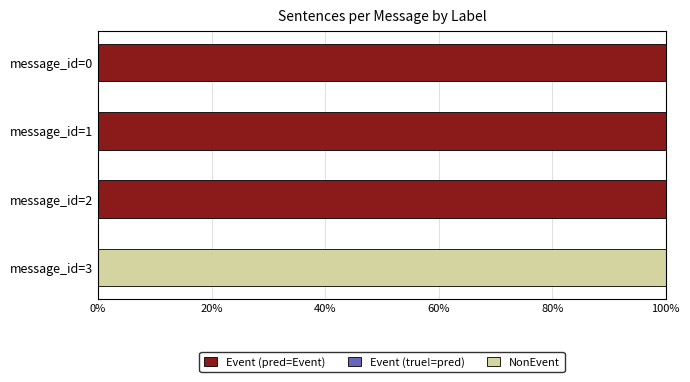

What is the sum of all Event (pred=Event) values?

300